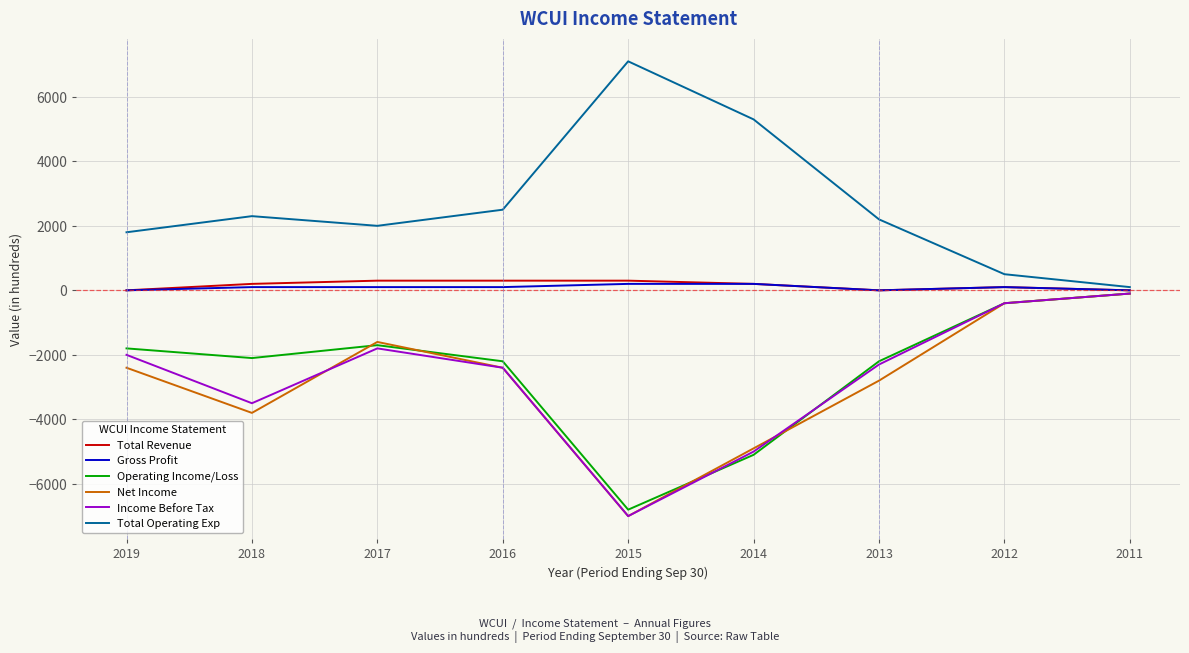

Is the value of Gross Profit at 2017 greater than the value of Total Operating Exp at 2018?

No